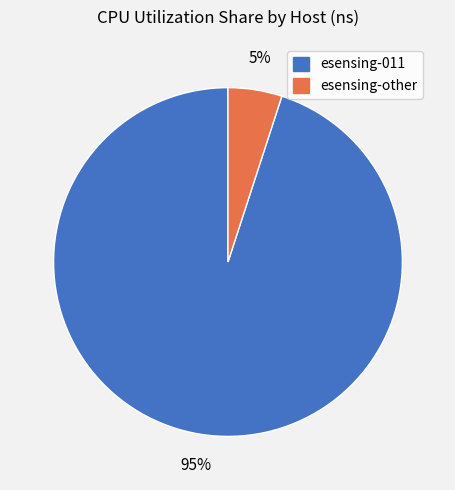

Is there any slice that represents more than half of the pie?

Yes